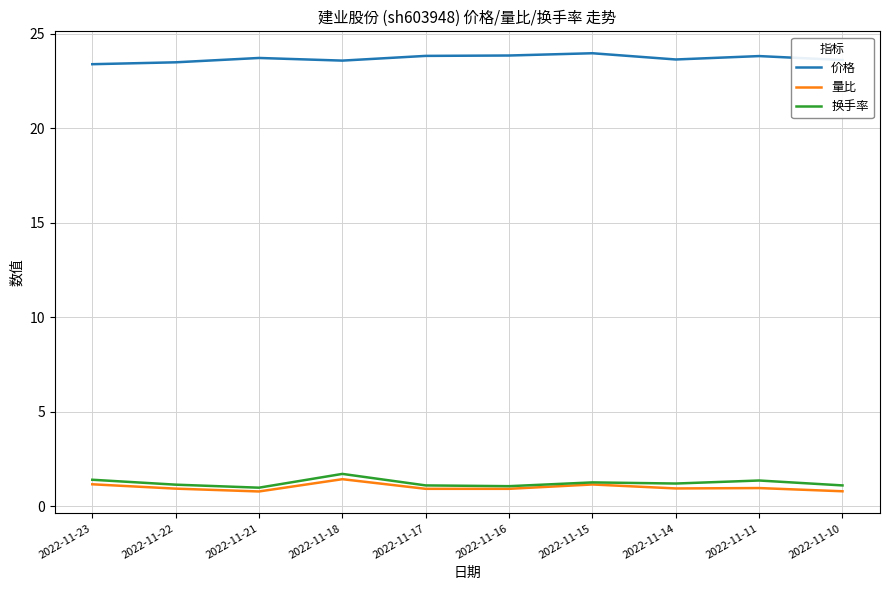

What is the total value across all series at 2022-11-15?

26.4